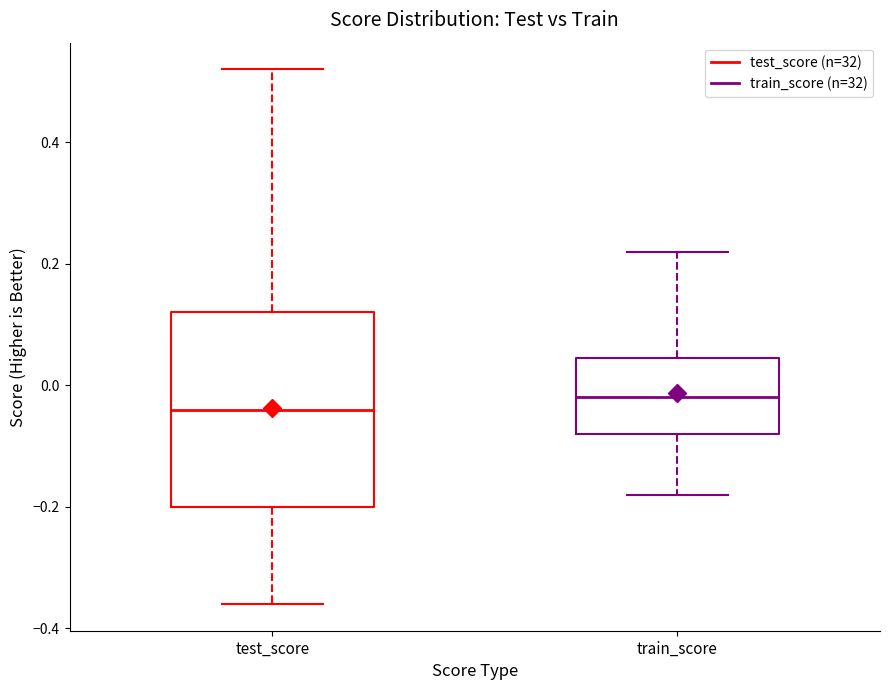

Reading left to right, read every box against the y-axis: the position of its median line, the range the box covers, and the ends of its whiskers. The values are not printed on the chart, so give them approximately, as read against the axis.

test_score: median -0.04, box -0.20 to 0.12, whiskers -0.36 to 0.52
train_score: median -0.02, box -0.08 to 0.04, whiskers -0.18 to 0.22